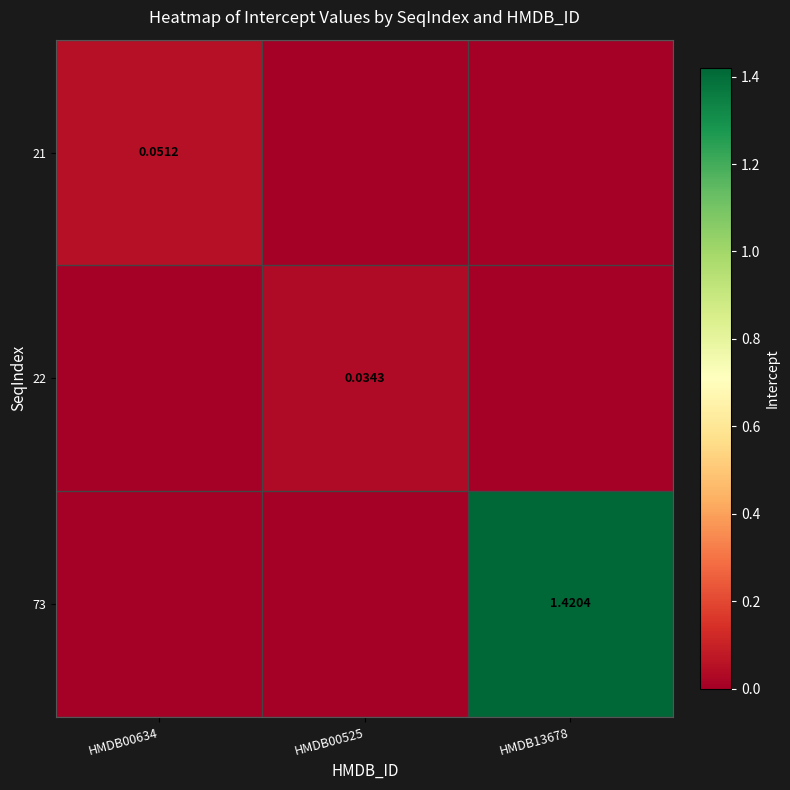

True or false: 73 has a value of -0.8 at HMDB00525.

False